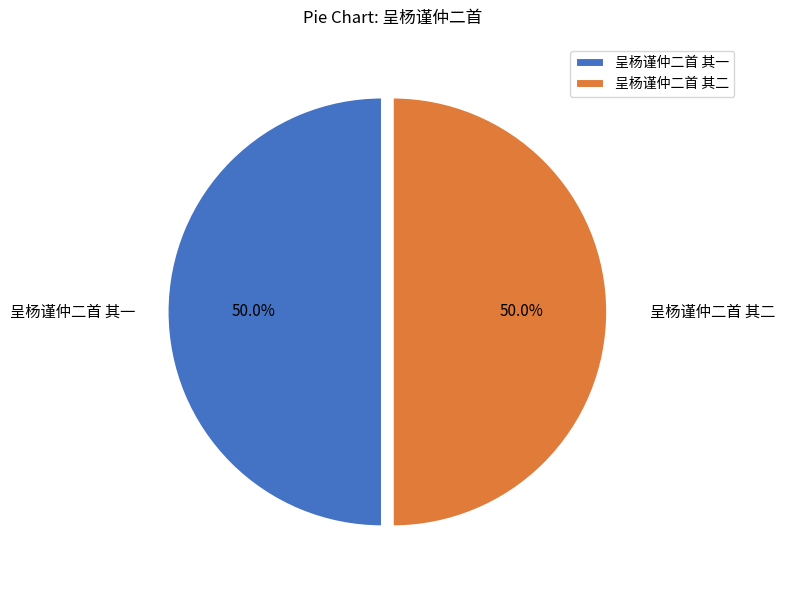

True or false: 呈杨谨仲二首 其一 accounts for 50% of the total.

True